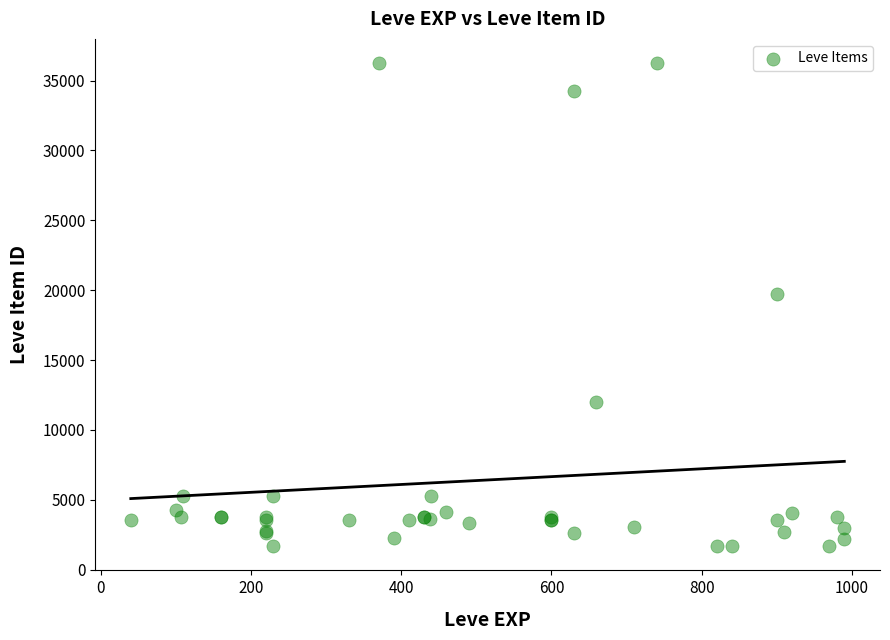

What Y value in the scatter plot is closest to 18967?

19744